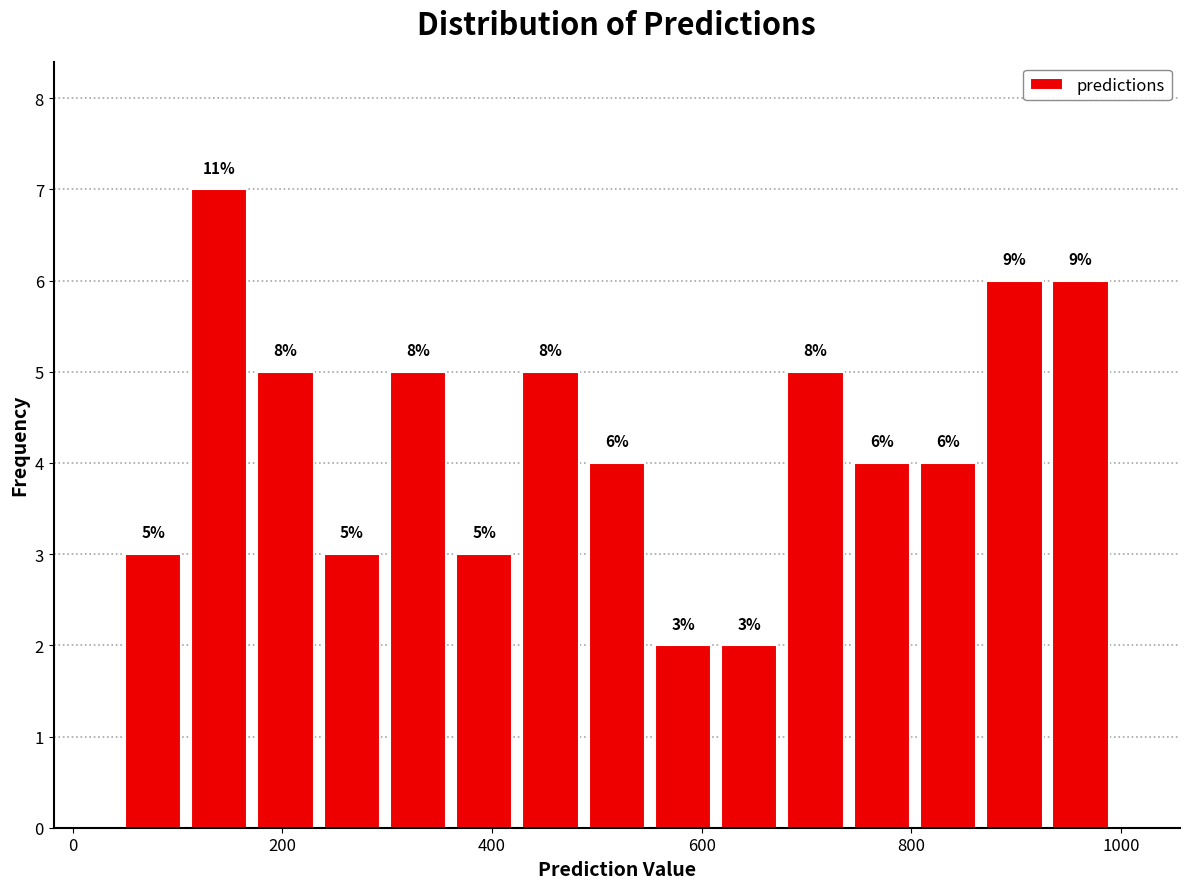

Around what value on the x-axis is the tallest bar? Give the approximate position of its centre, as read against the axis.

140